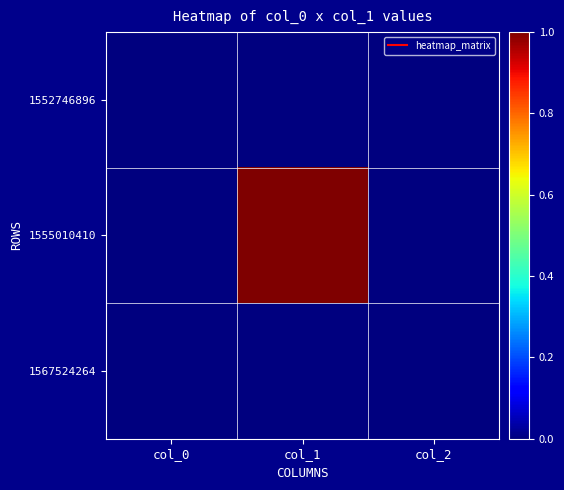

What is the spread (max minus min) of values at col_1?

1